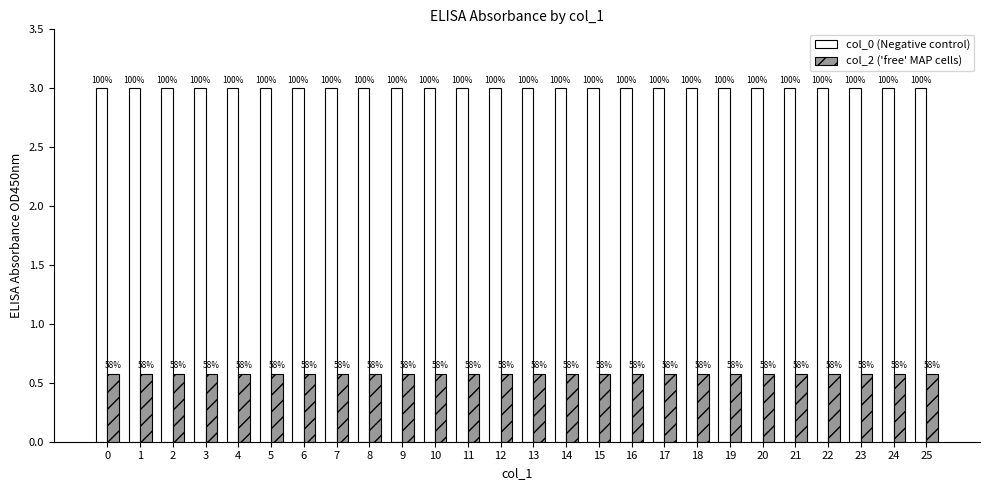

The col_0 (Negative control) series shows 3.0 at 9. True or false?

True